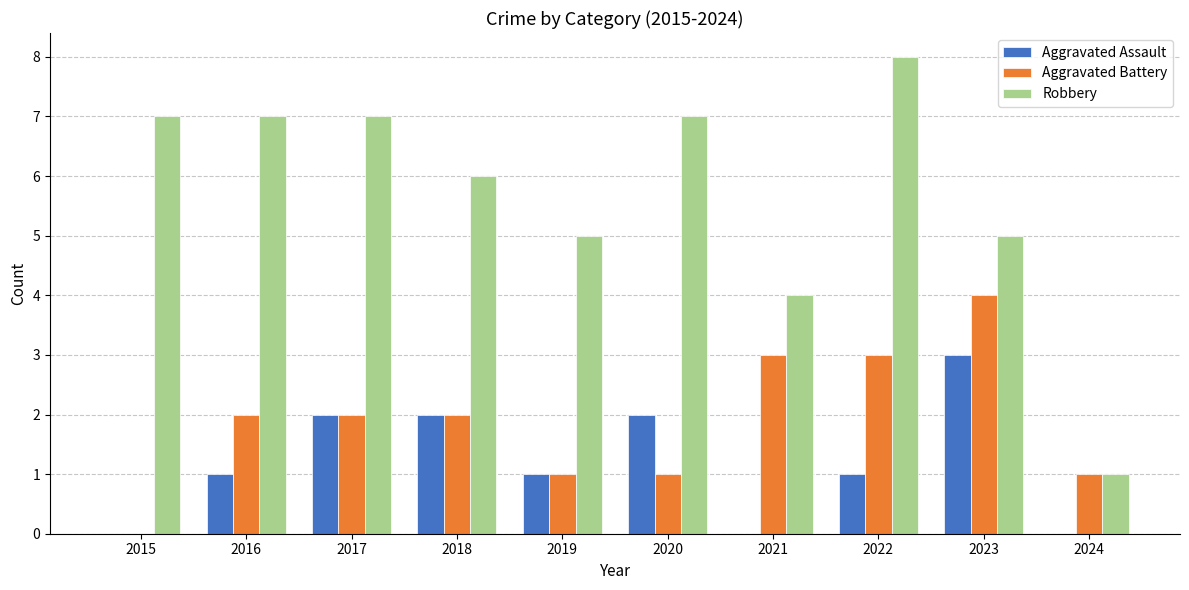

Which series has the largest total across all categories?

Robbery